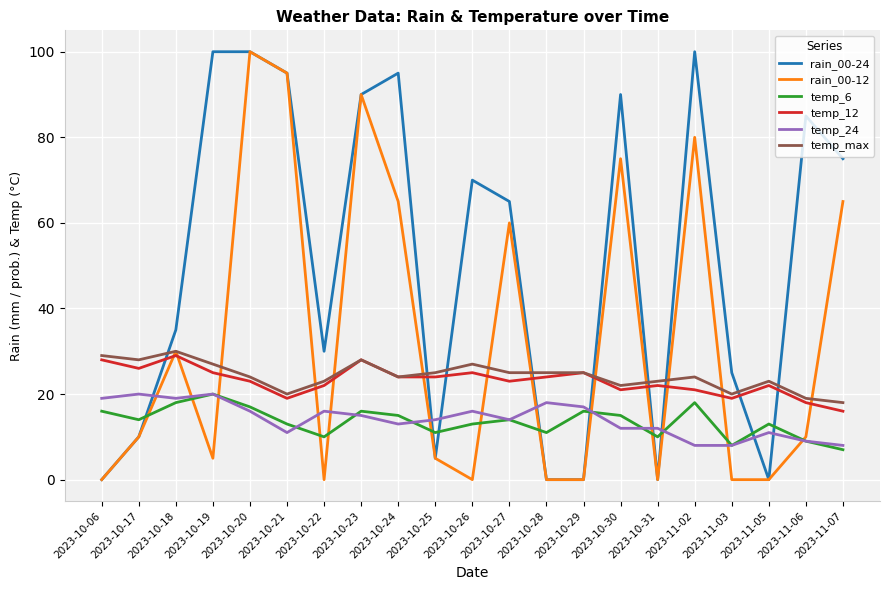

The temp_12 series shows 13 at 2023-11-02. True or false?

False